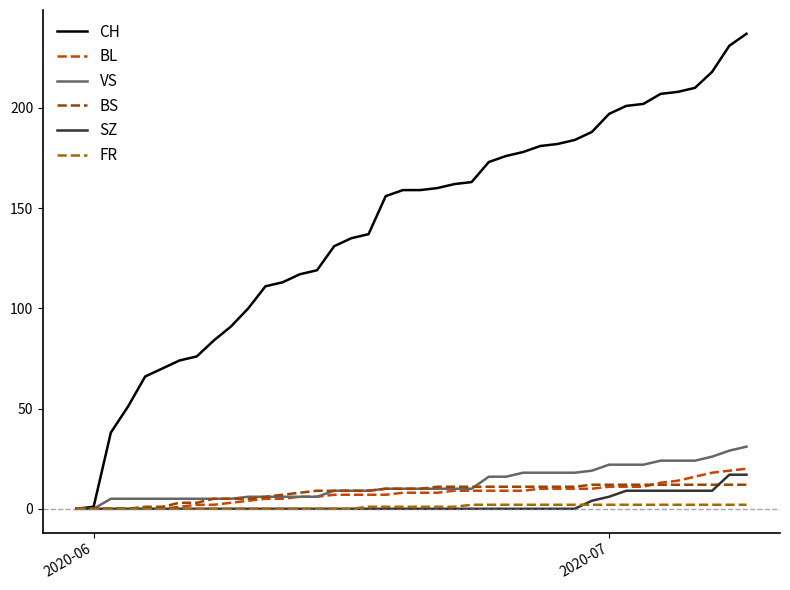

What is the average value of the BS series?

8